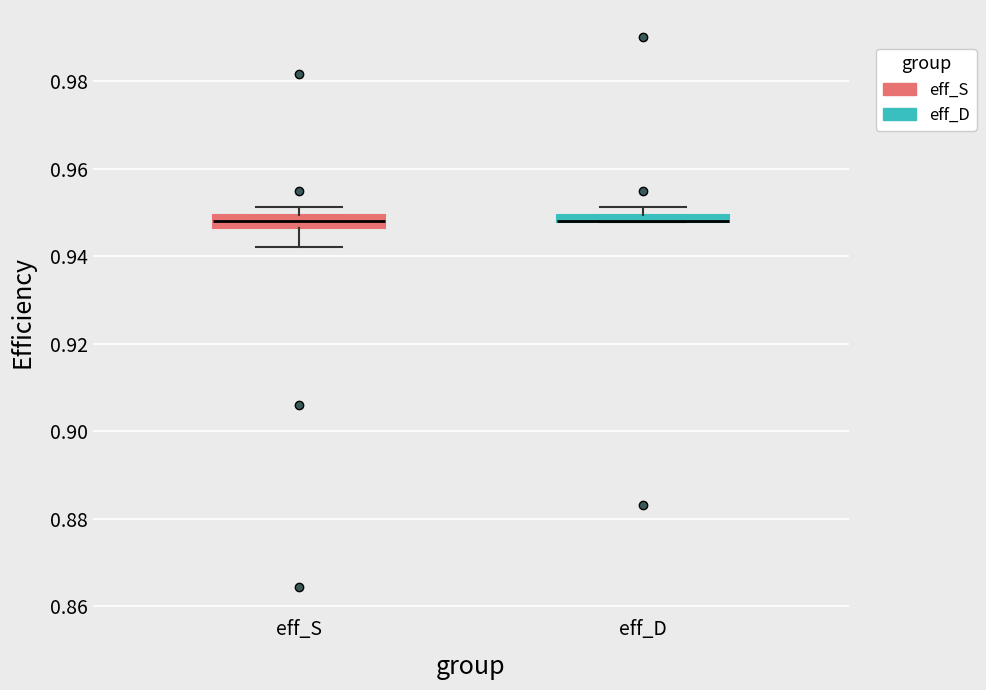

Where is the upper edge of the box for eff_D on the y-axis? The values are not printed on the chart, so give them approximately, as read against the axis.

0.950